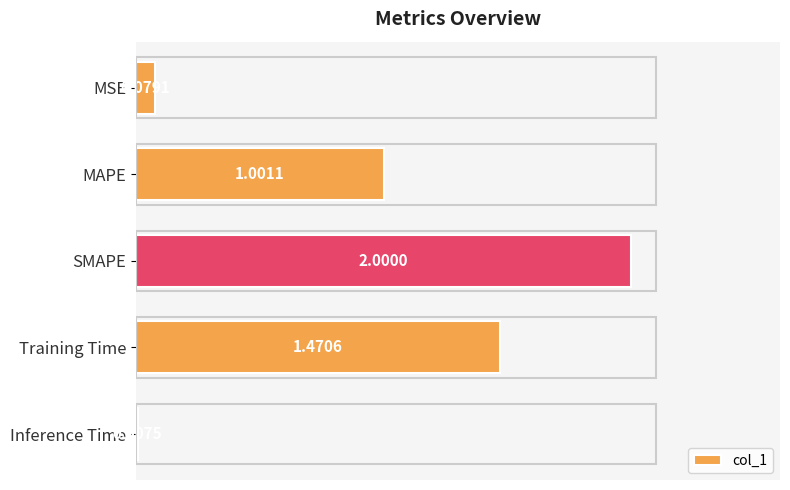

What is the sum of the values at SMAPE and MSE?

2.1